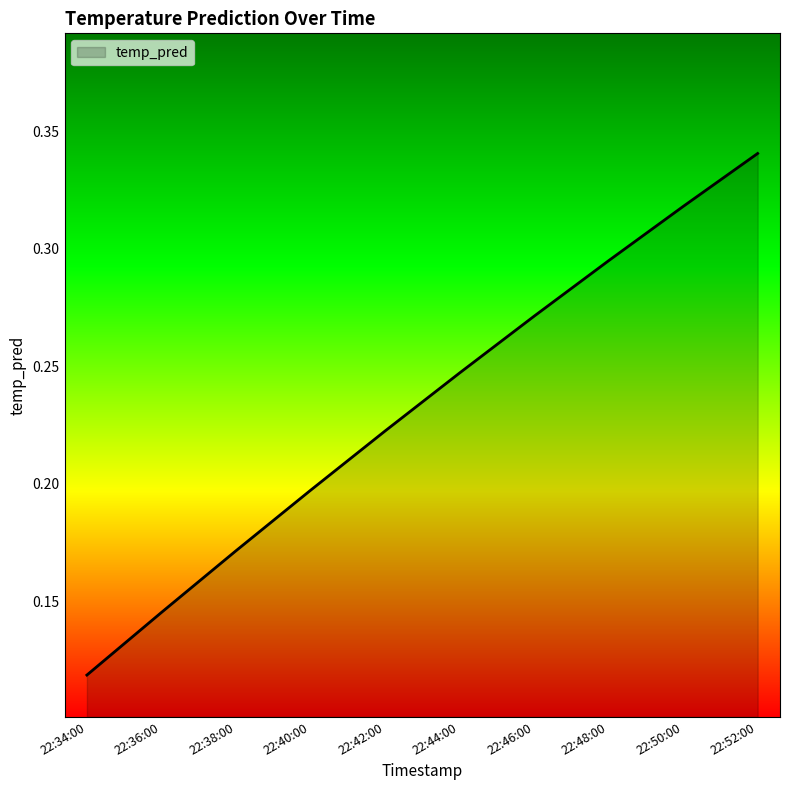

Is it true that the value at 22:50:00 is 0.5?

False